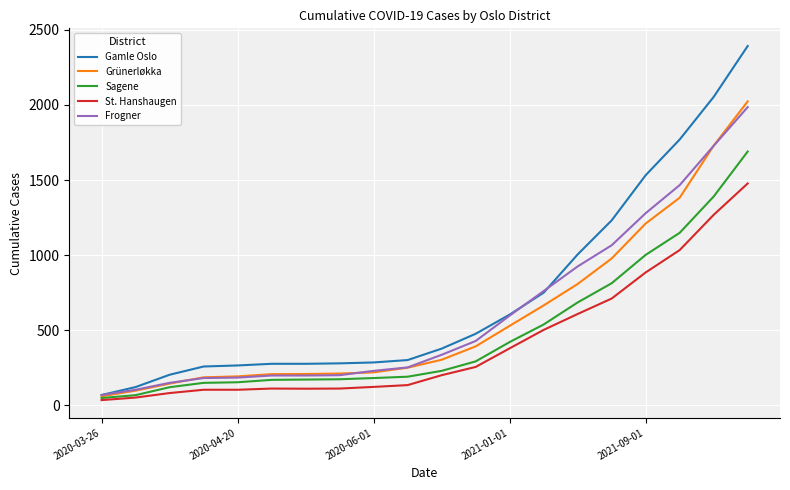

Which series has the widest spread of values?

Gamle Oslo